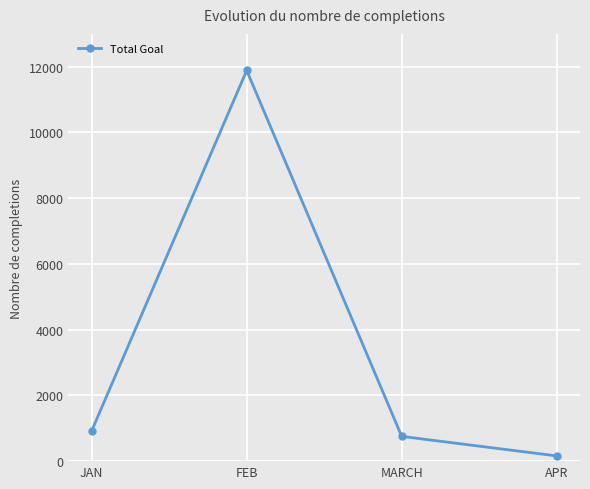

At which category does the chart reach its peak across all series?

FEB